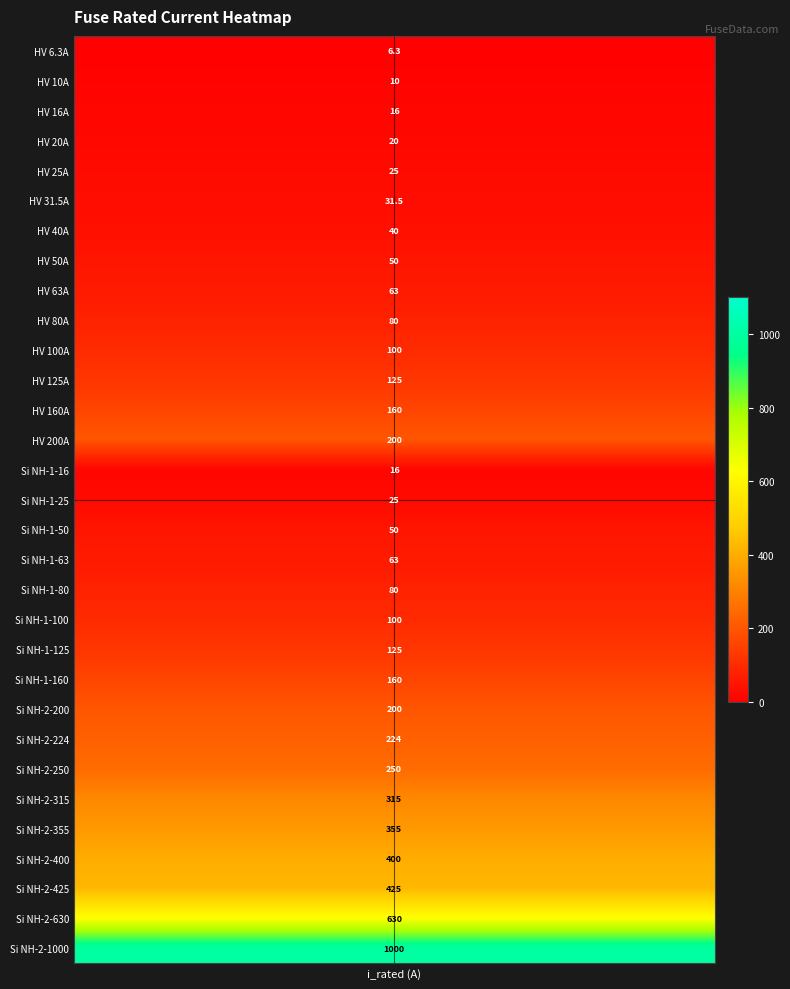

Where is the data nearest to the value 503?

28